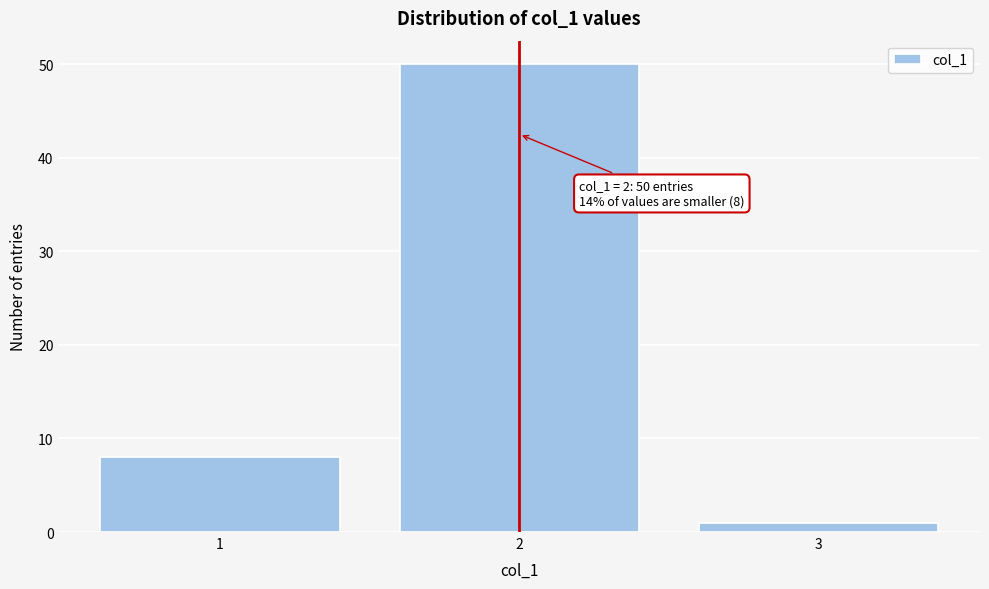

Reading left to right, list all the values displayed in this chart.

8	50	1